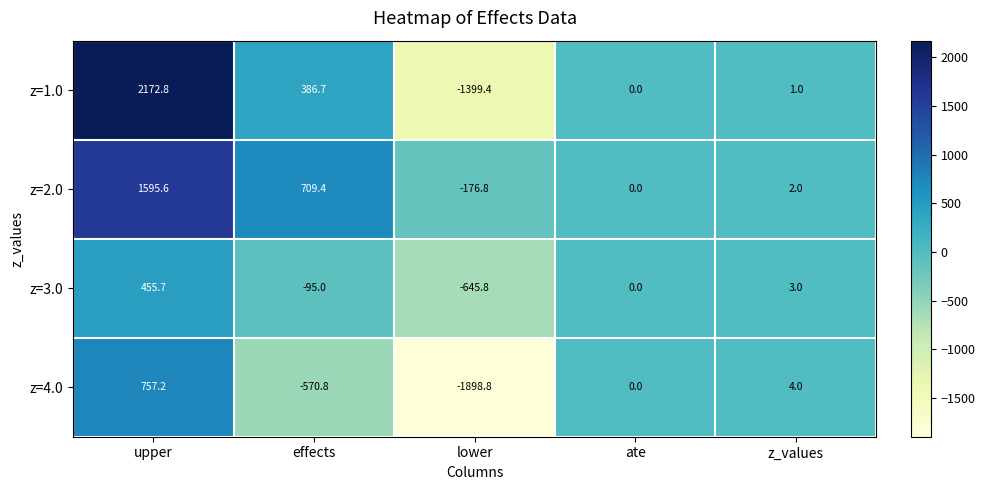

Reading left to right, list all the values displayed in this chart.

z=1.0: upper=2172.8	effects=386.7	lower=-1399.4	ate=0.0	z_values=1.0
z=2.0: upper=1595.6	effects=709.4	lower=-176.8	ate=0.0	z_values=2.0
z=3.0: upper=455.7	effects=-95.0	lower=-645.8	ate=0.0	z_values=3.0
z=4.0: upper=757.2	effects=-570.8	lower=-1898.8	ate=0.0	z_values=4.0